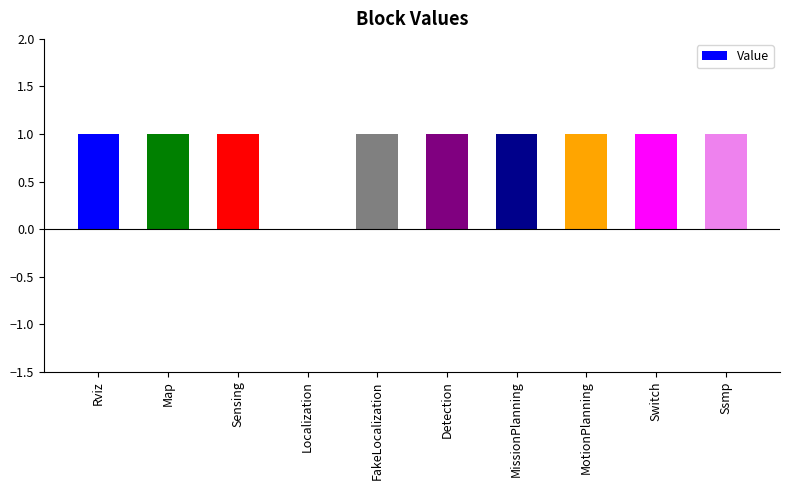

What is the approximate value at MotionPlanning?

1